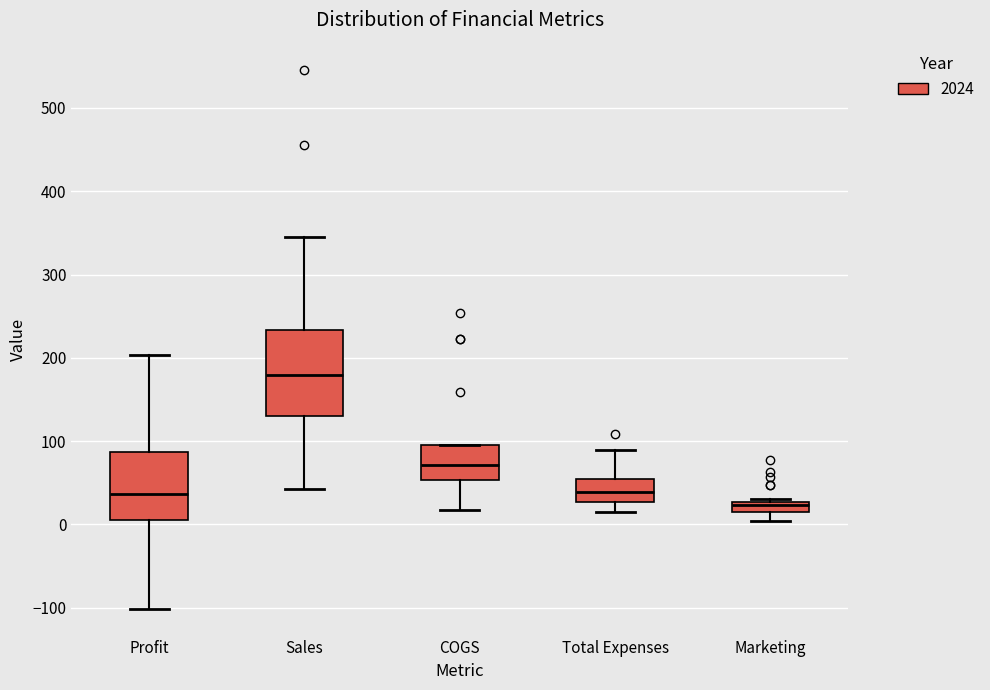

Which box is the tallest, from its lower edge to its upper edge?

Sales